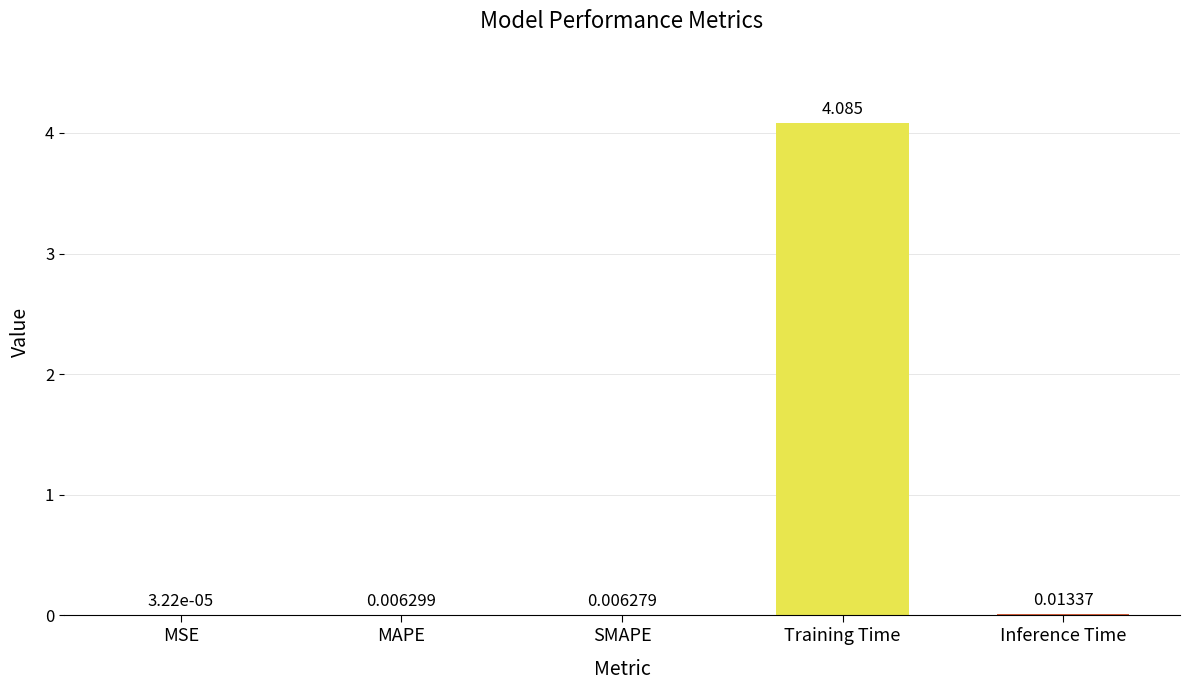

Which label corresponds to the largest value in the chart?

Training Time